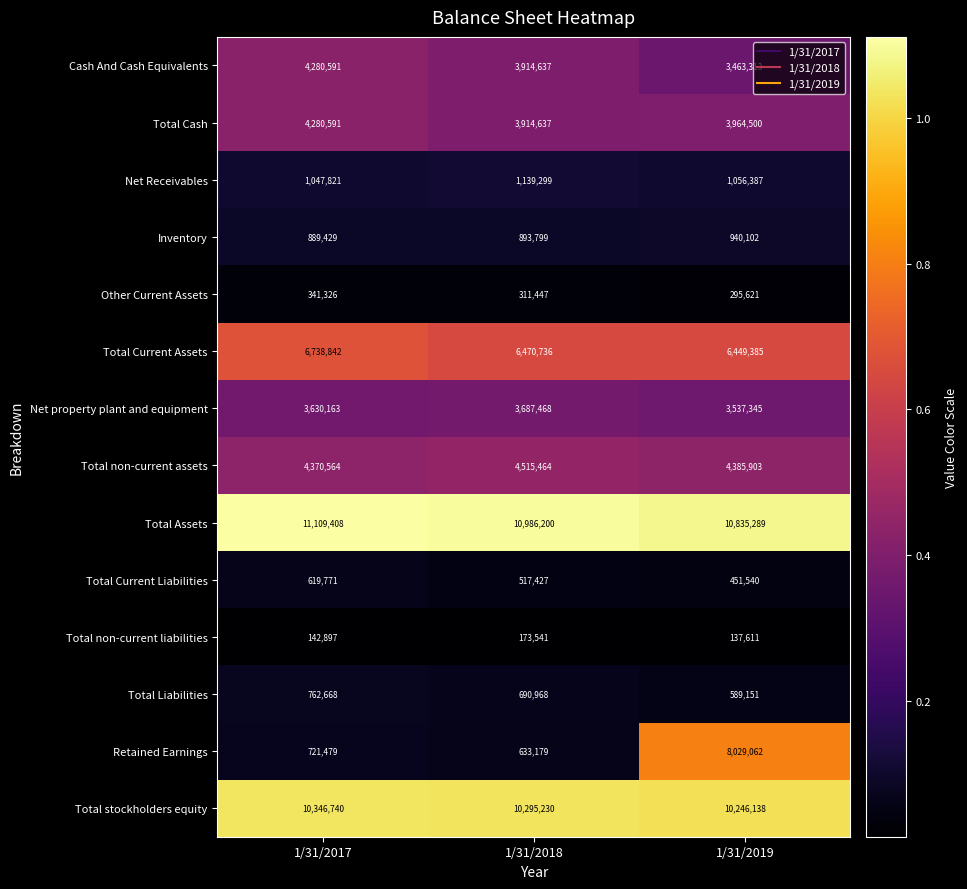

What is the total value across all series at 1/31/2019?

54381347